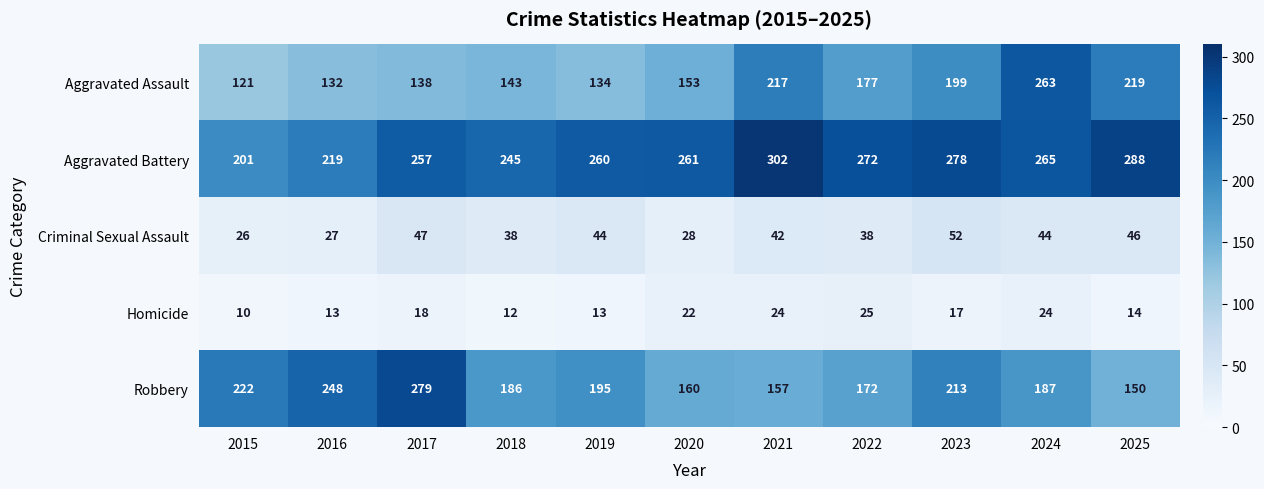

What is the difference between the Criminal Sexual Assault values at 2019 and 2018?

6